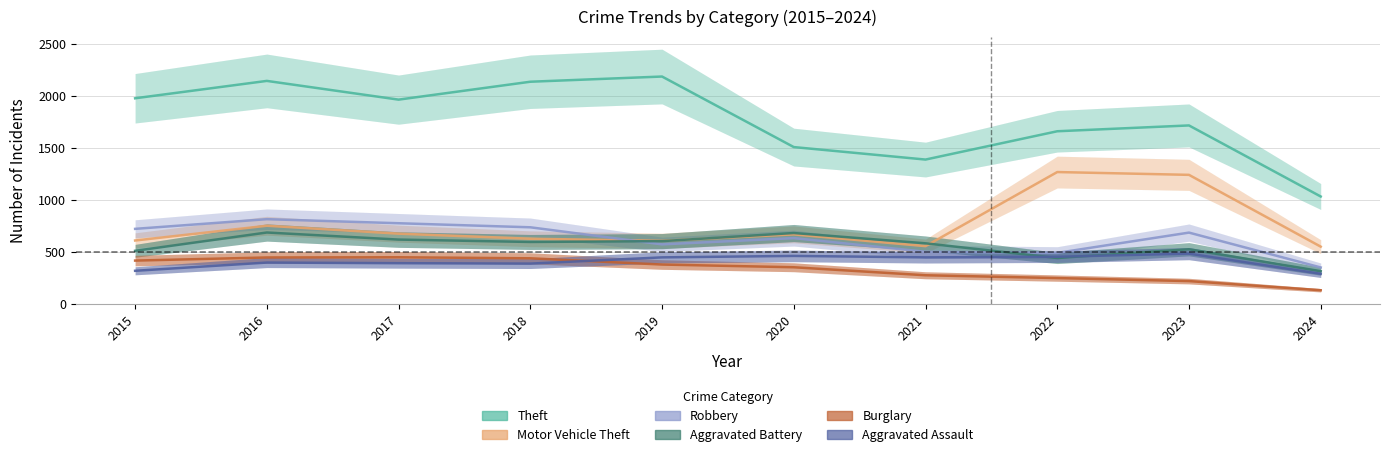

What is the value of the Robbery point at the 6th from the left?

637